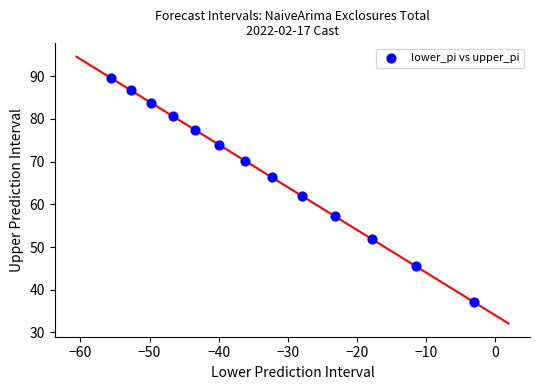

What Y value in the scatter plot is closest to 63?

62.0